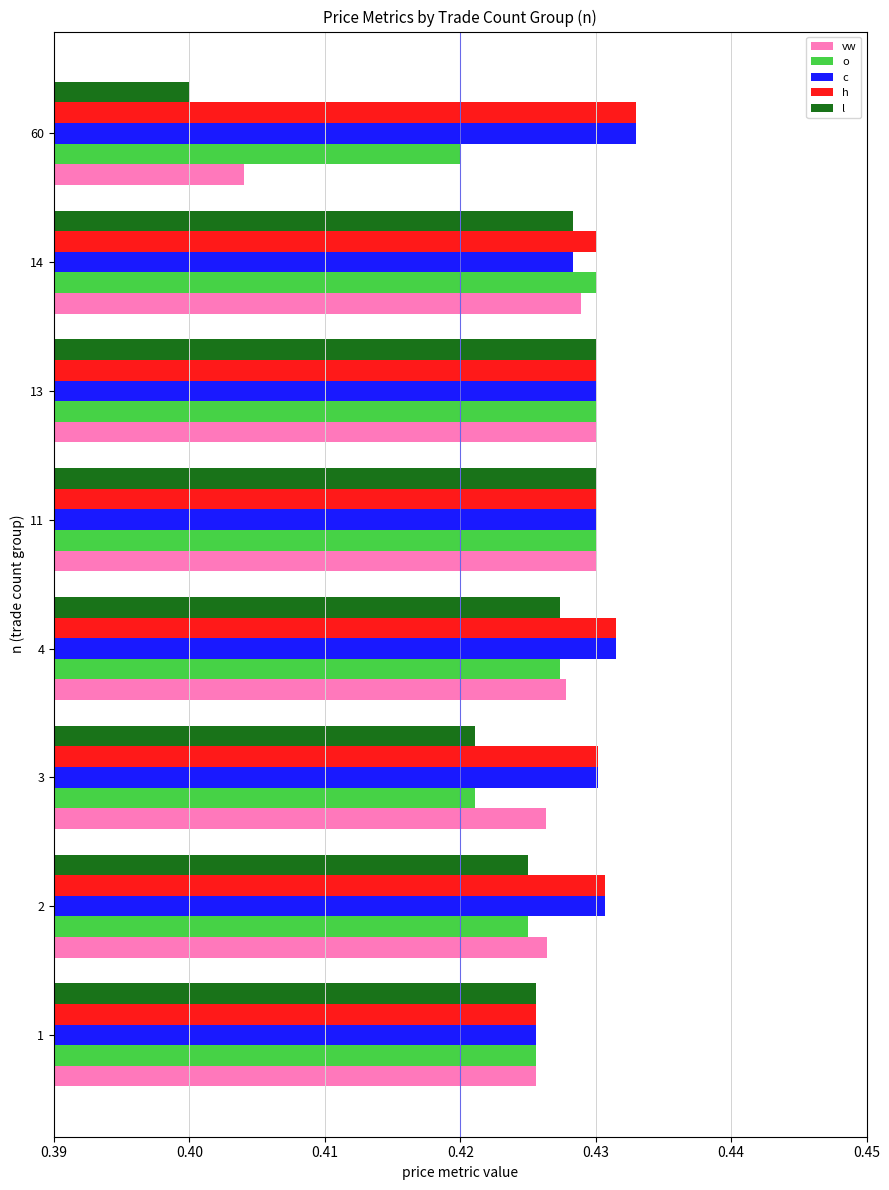

How many h values are between 0 and 1?

8